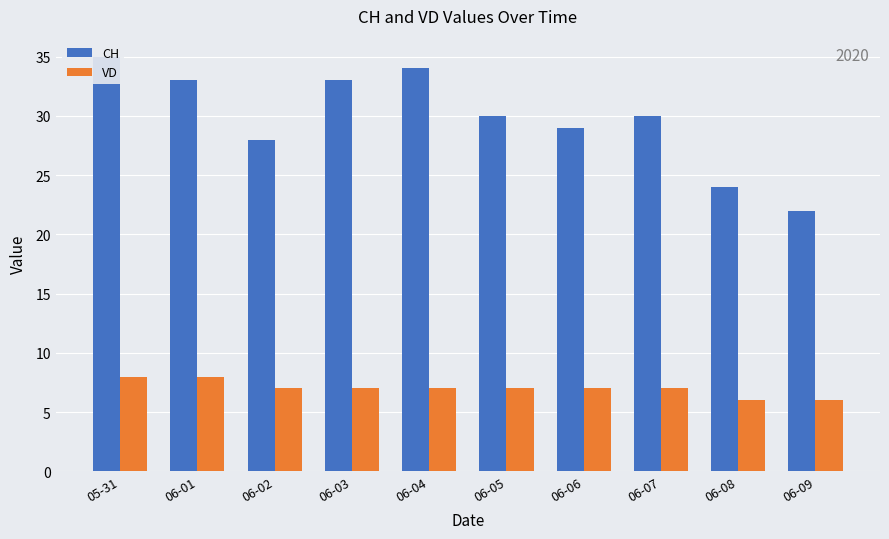

The value of CH at 06-04 is 34. True or false?

True